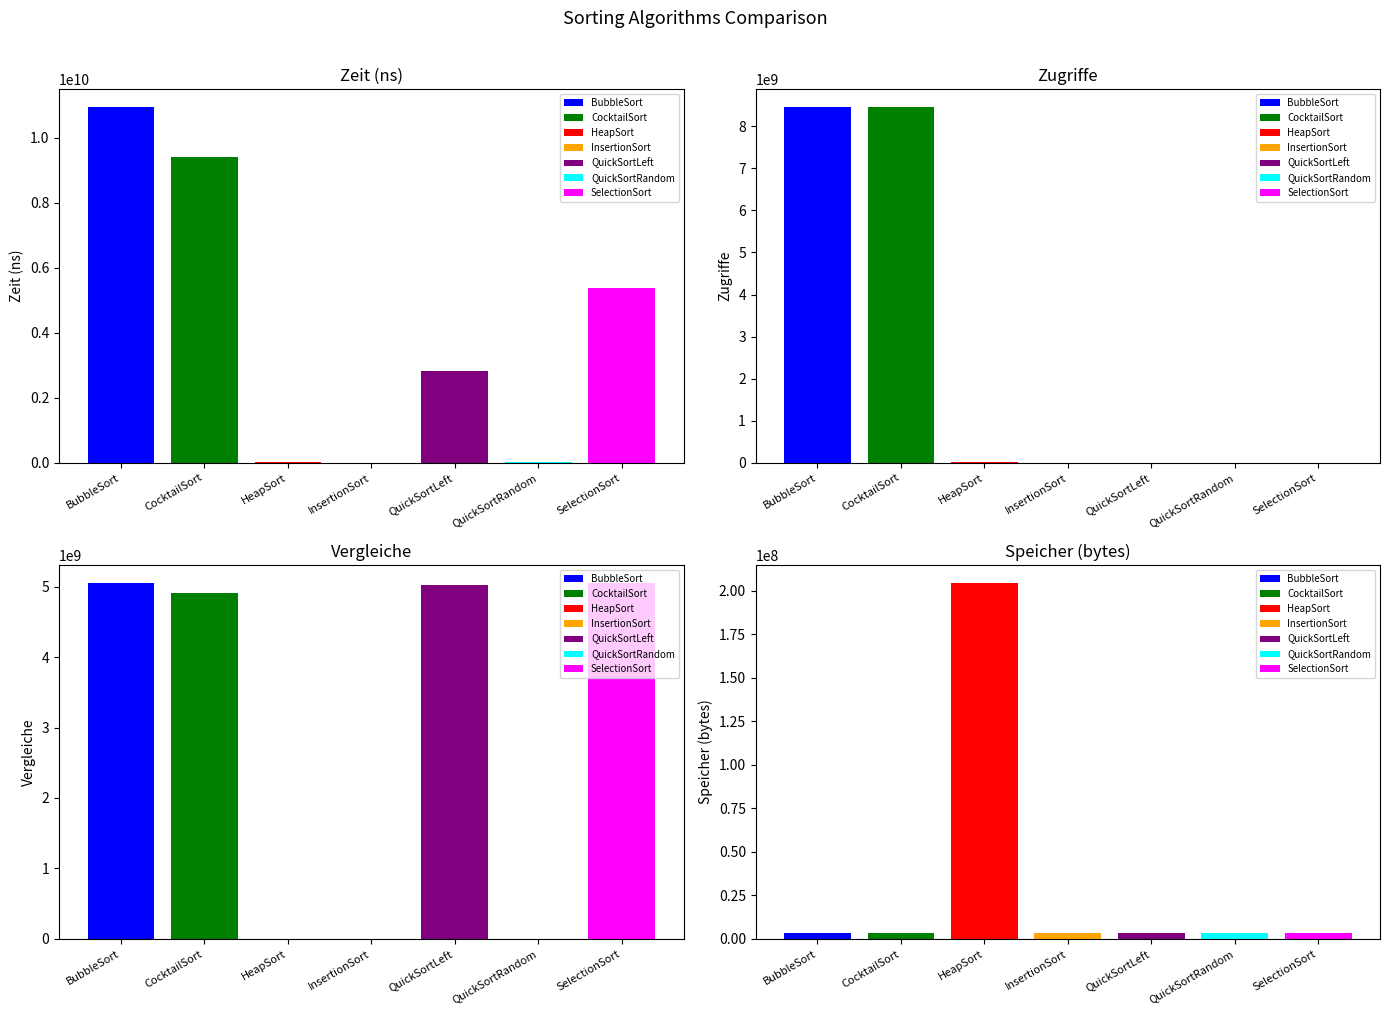

Which has a higher value, SelectionSort or InsertionSort?

SelectionSort